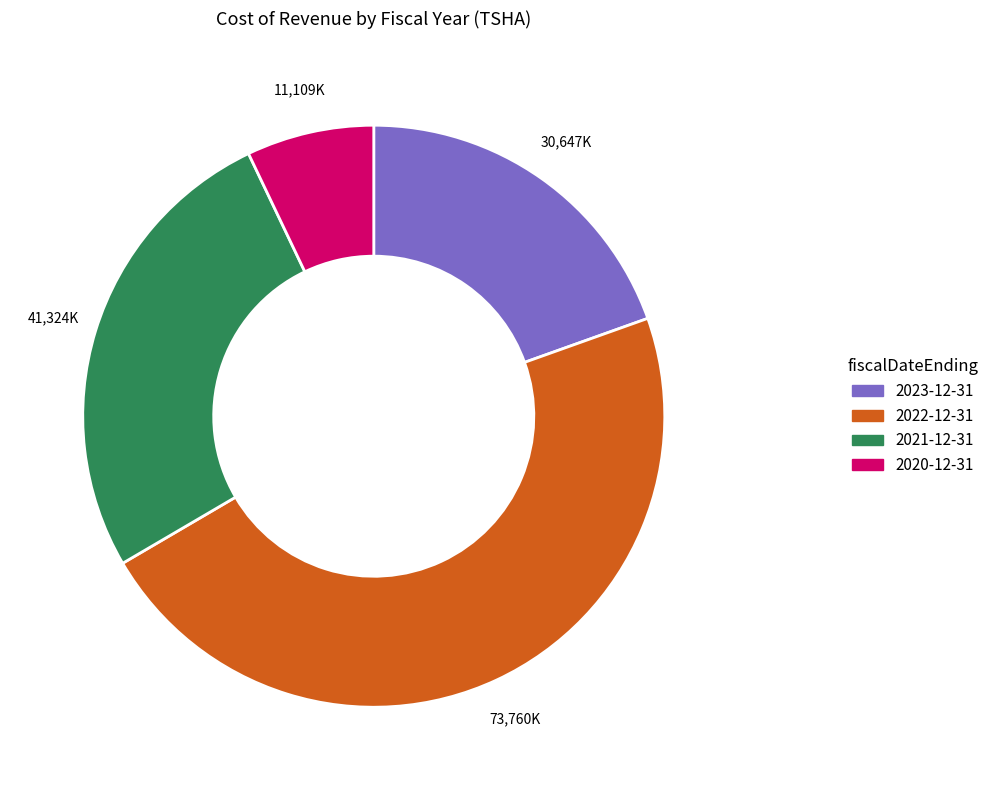

How many segments does this pie chart have?

4